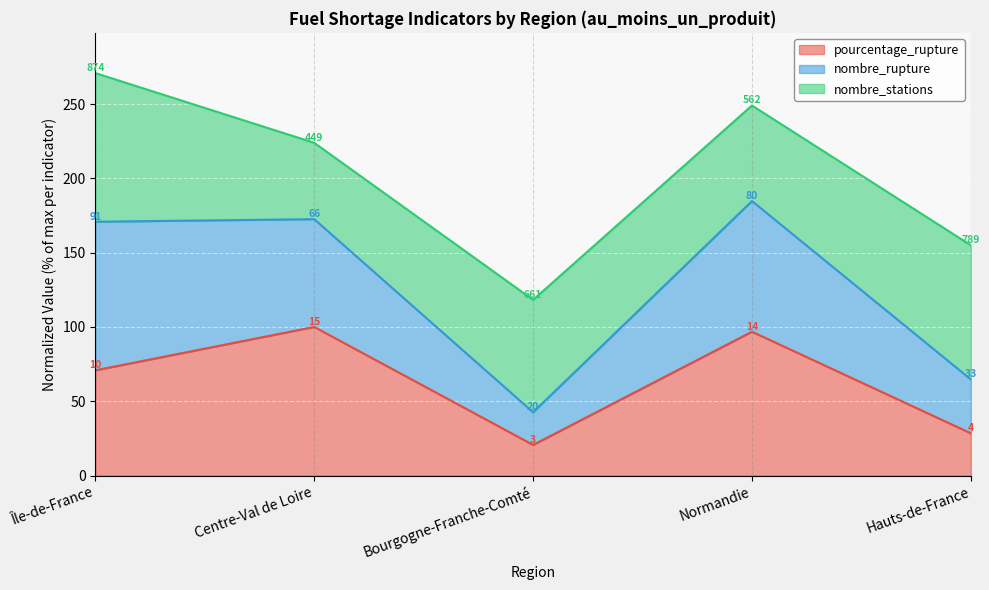

Between Hauts-de-France and Île-de-France, which is larger?

Île-de-France